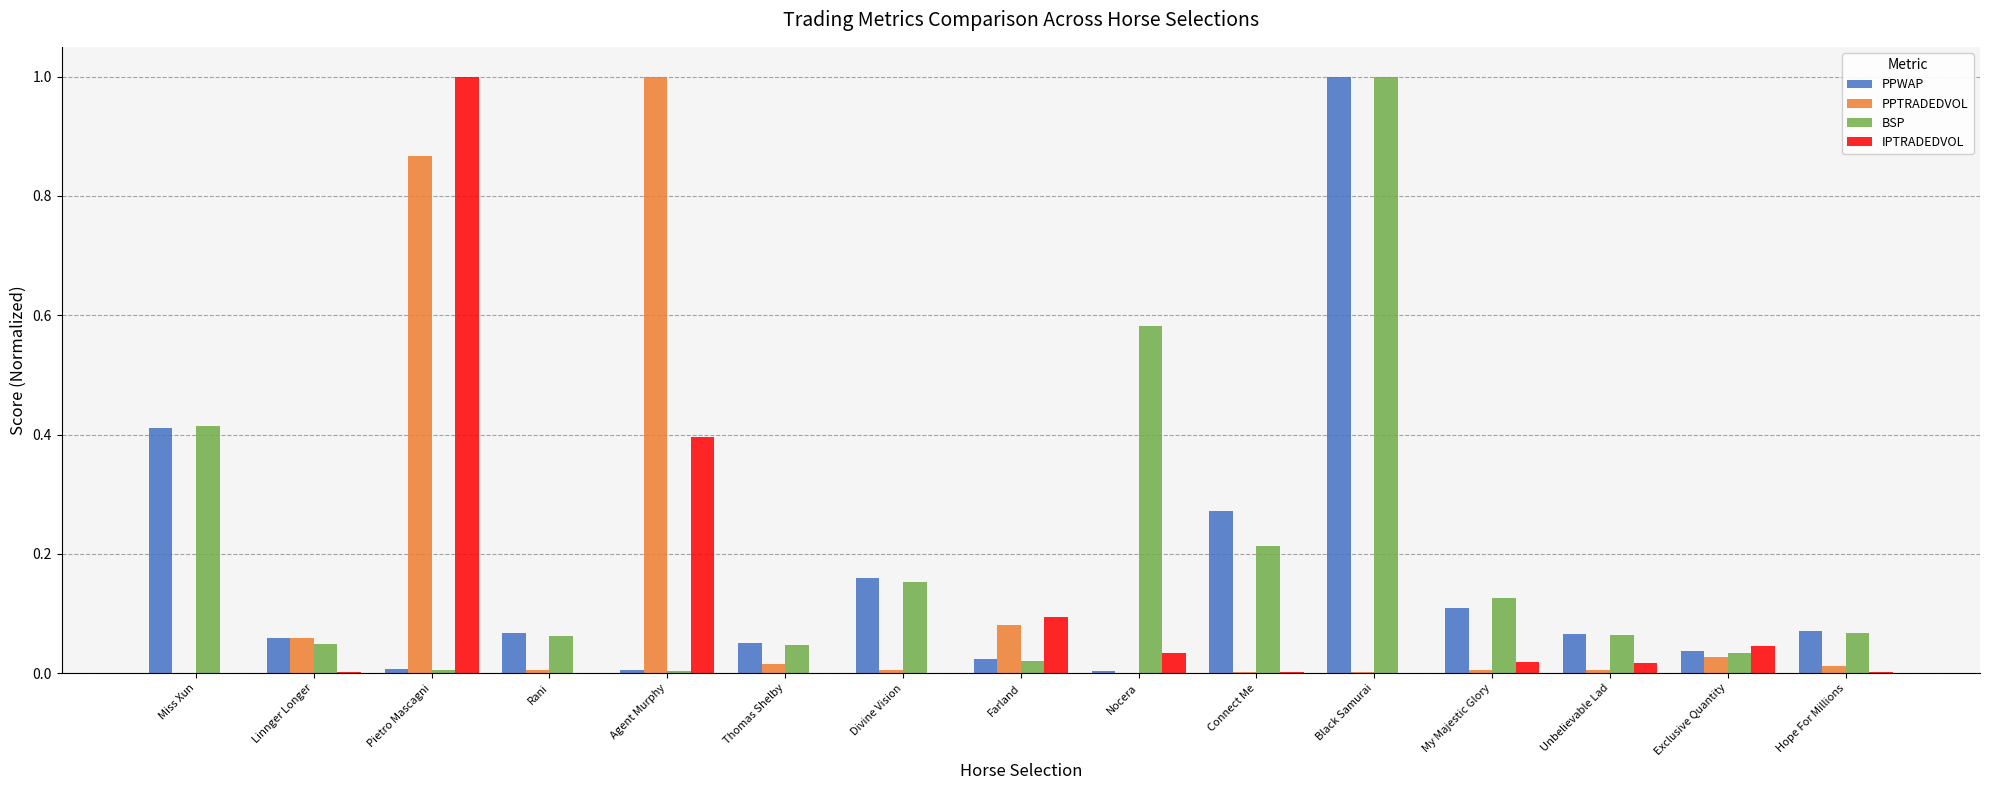

Does the chart contain stacked bars?

No